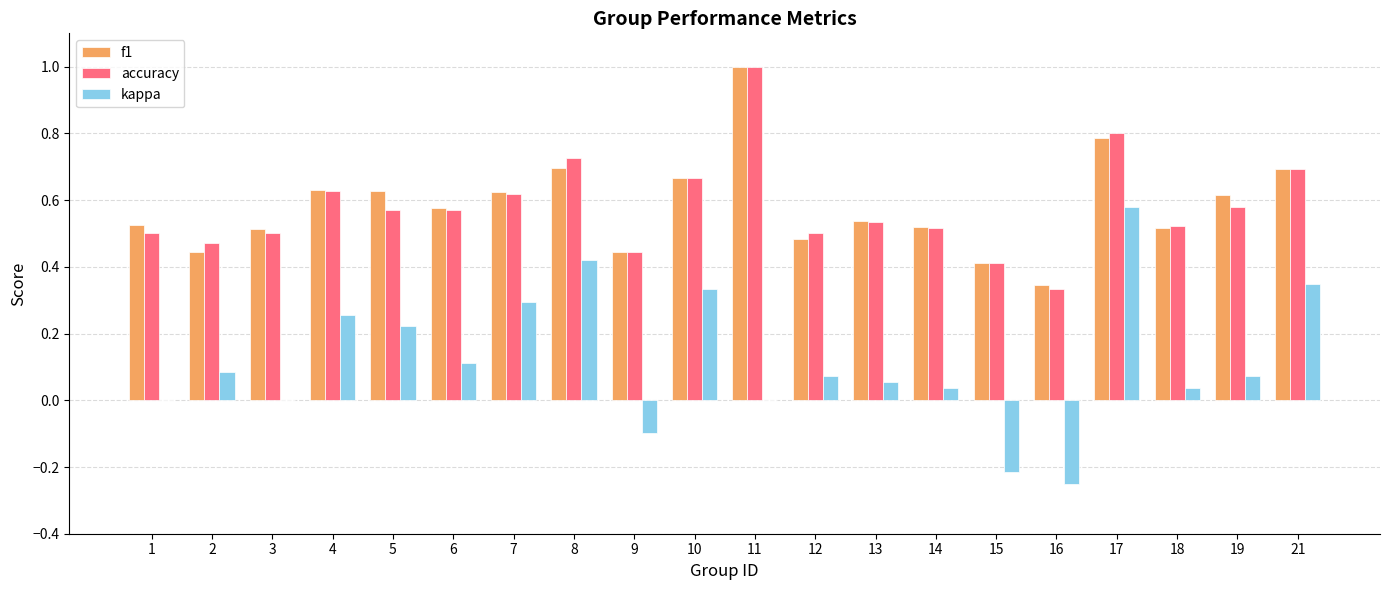

What are all the series names shown in the legend?

f1, accuracy, kappa